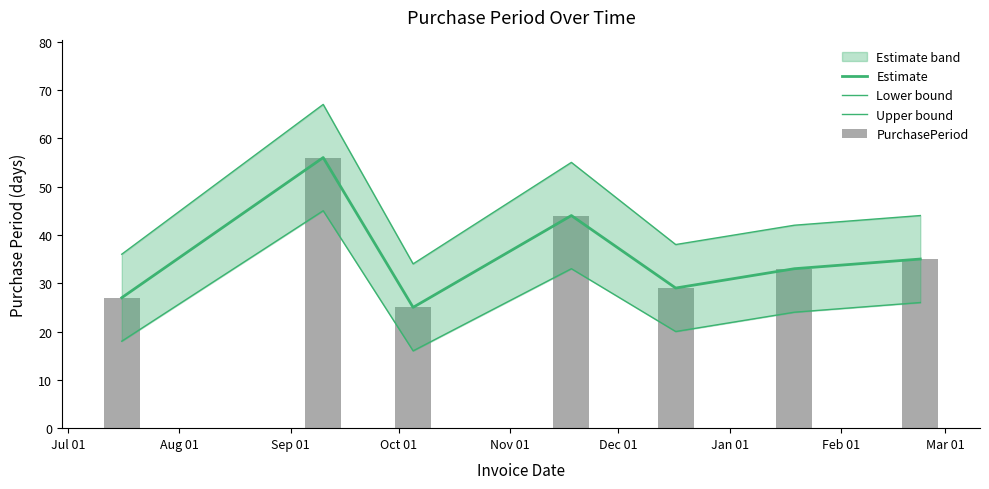

What is the total value across all series at Nov 01?

116